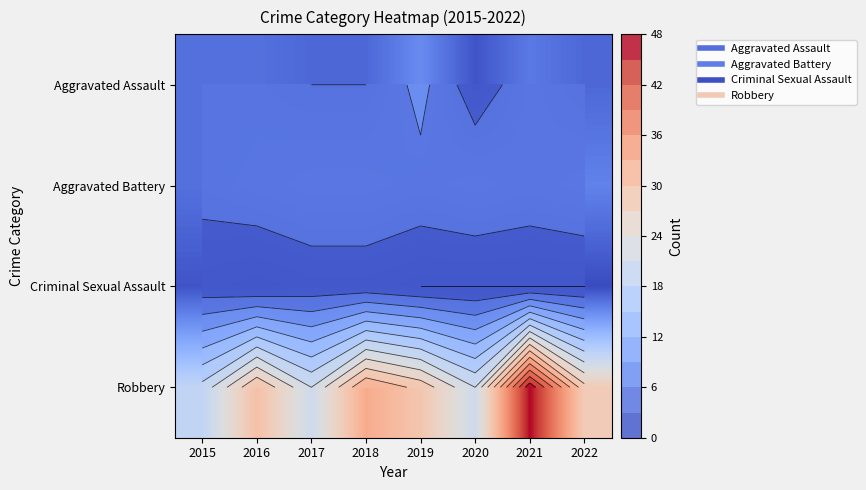

Is it true that Aggravated Battery equals 6 at 2022?

True